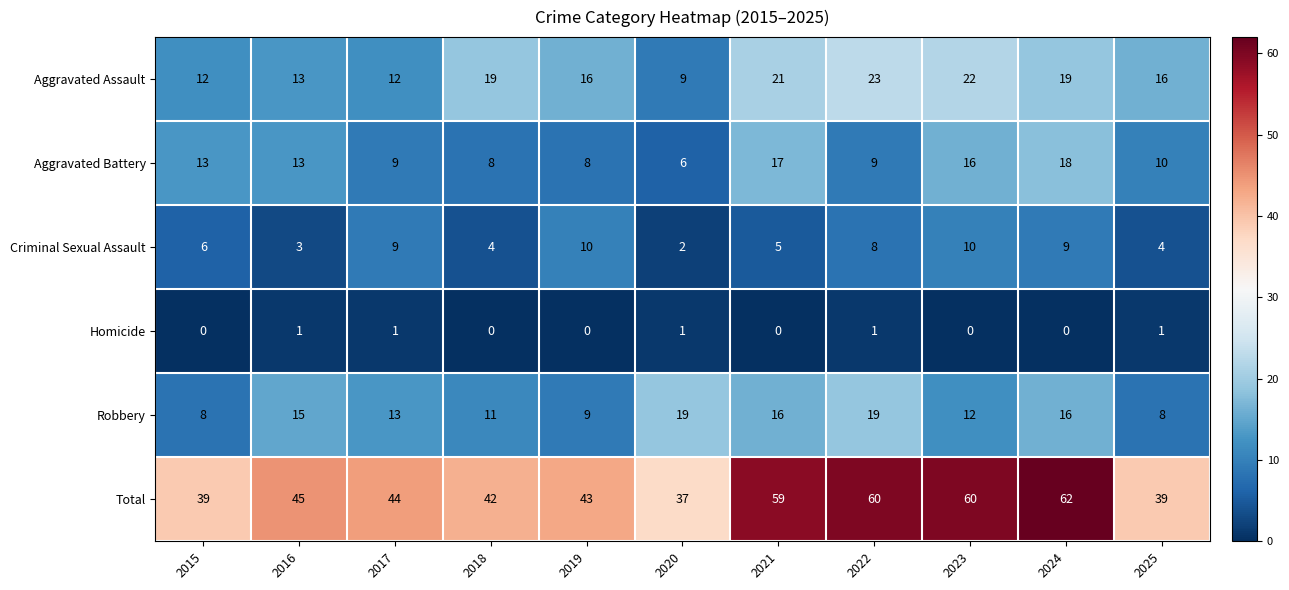

What is the average value of the Aggravated Assault series?

17